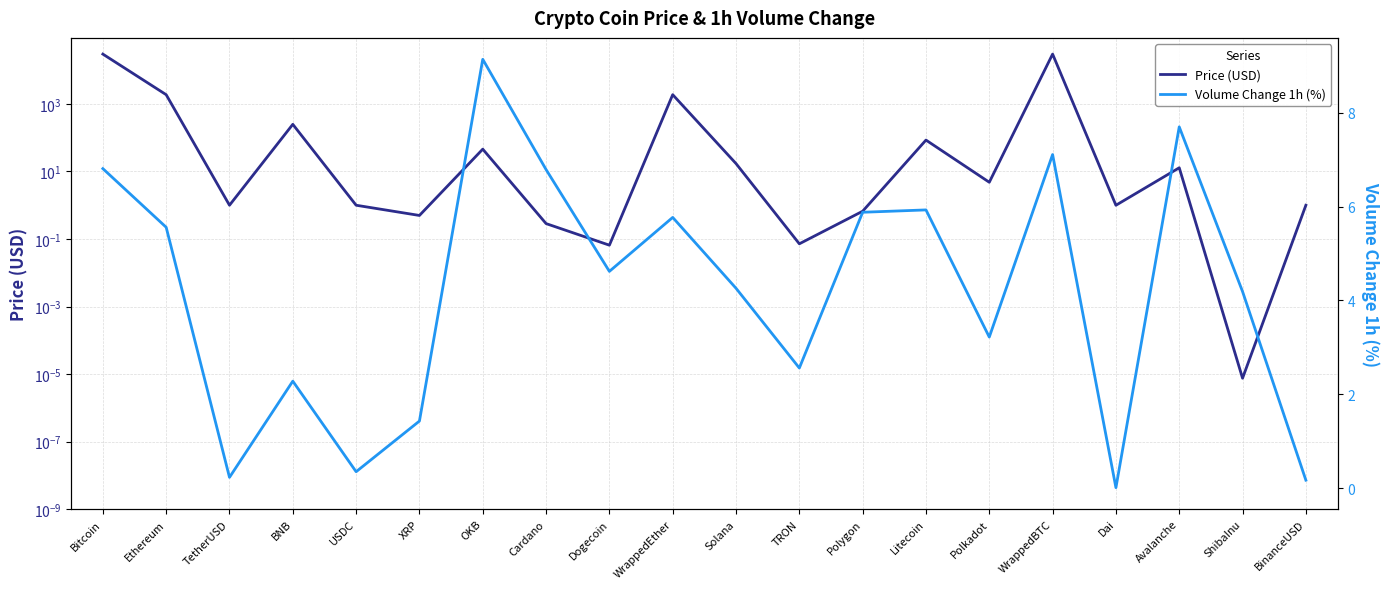

Which series ends up on top after the final intersection of Price (USD) and Volume Change 1h (%)?

Price (USD)